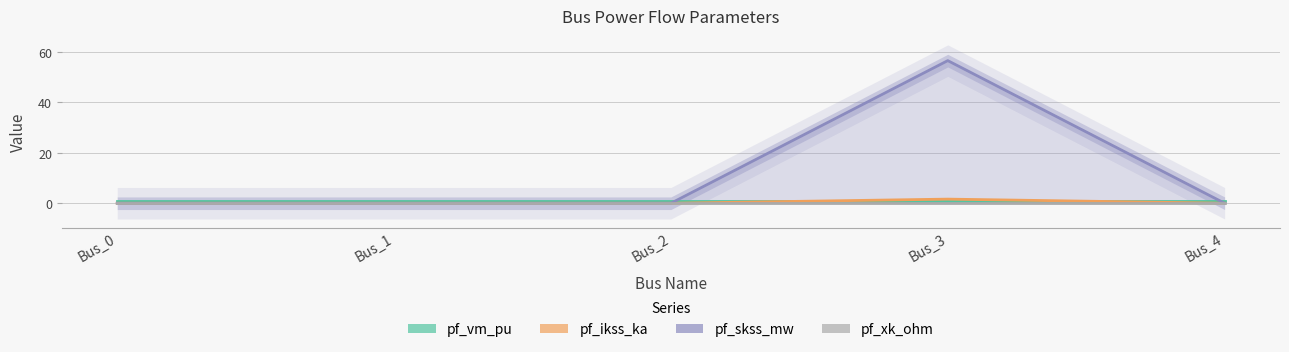

What is the difference between the highest and lowest values at Bus_2?

1.0